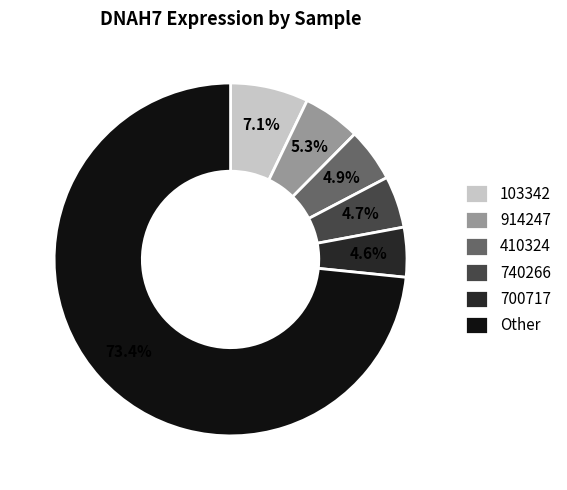

Which category has the biggest portion of the pie?

Other